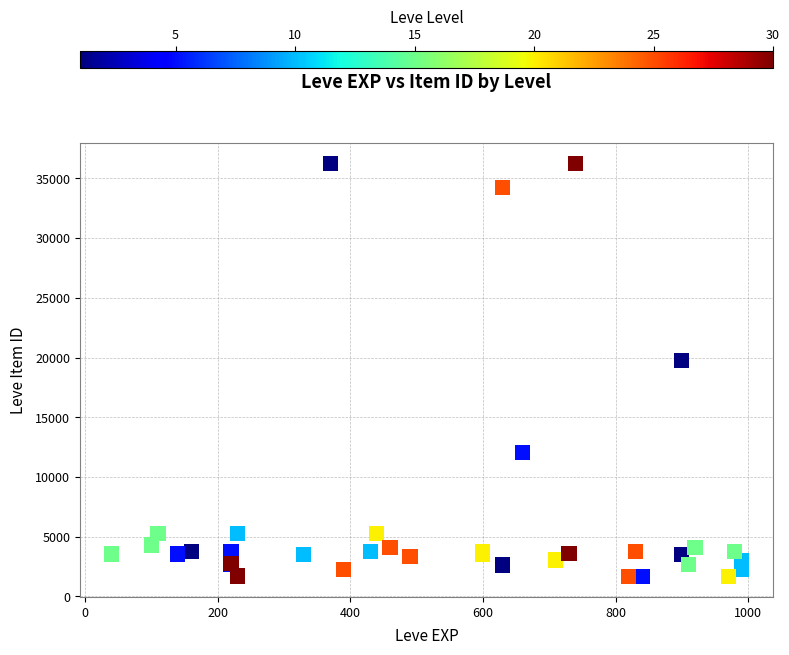

What Y value in the scatter plot is closest to 18967?

19744